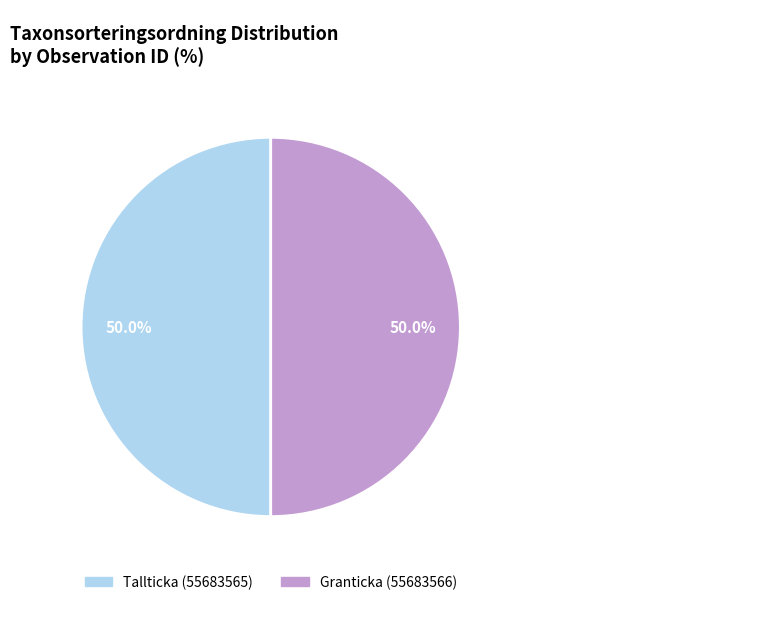

How many slices are in this pie chart?

2